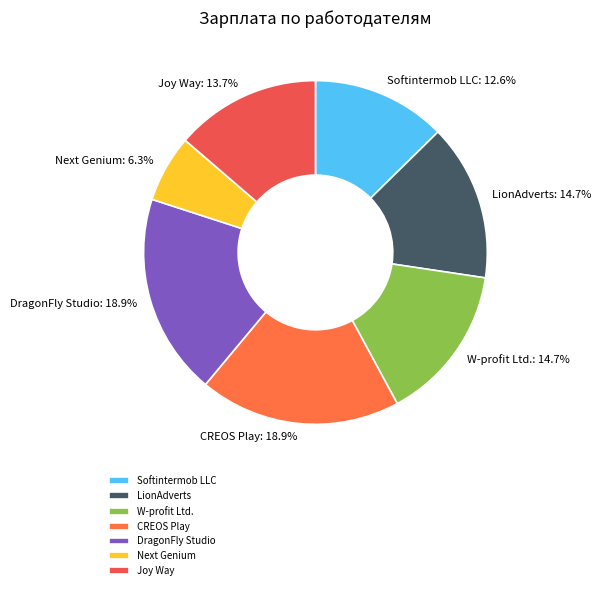

To the nearest percent, what is the average slice percentage?

14%